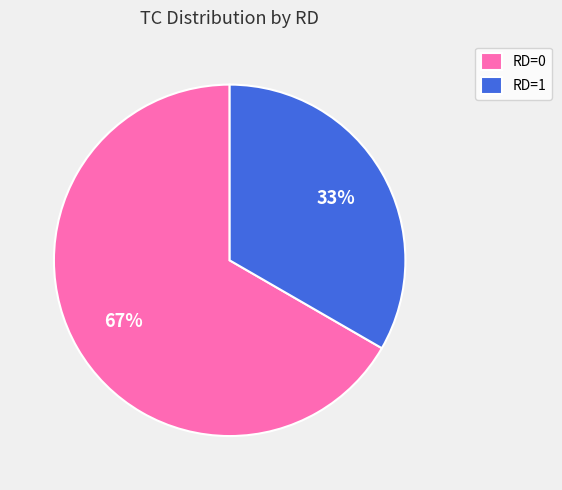

Is there any slice that represents more than half of the pie?

Yes